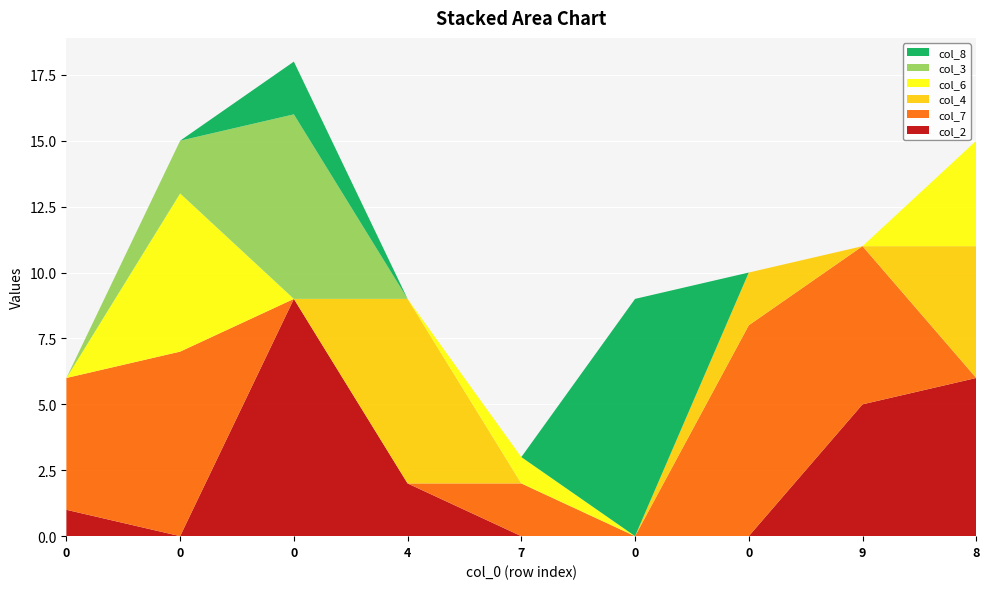

Reading right to left, extract all data points from this chart.

col_2: 8=6	9=5	0=0	0=0	7=0	4=2	0=9	0=0	0=1
col_7: 8=0	9=6	0=8	0=0	7=2	4=0	0=0	0=7	0=5
col_4: 8=5	9=0	0=2	0=0	7=0	4=7	0=0	0=0	0=0
col_6: 8=4	9=0	0=0	0=0	7=1	4=0	0=0	0=6	0=0
col_3: 8=0	9=0	0=0	0=0	7=0	4=0	0=7	0=2	0=0
col_8: 8=0	9=0	0=0	0=9	7=0	4=0	0=2	0=0	0=0